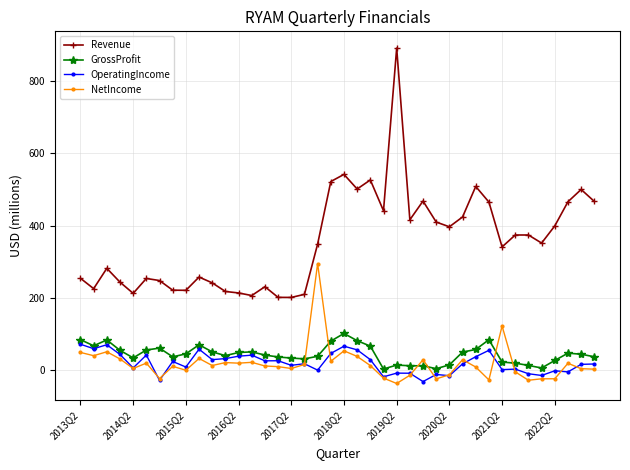

How many series are shown in this chart?

4